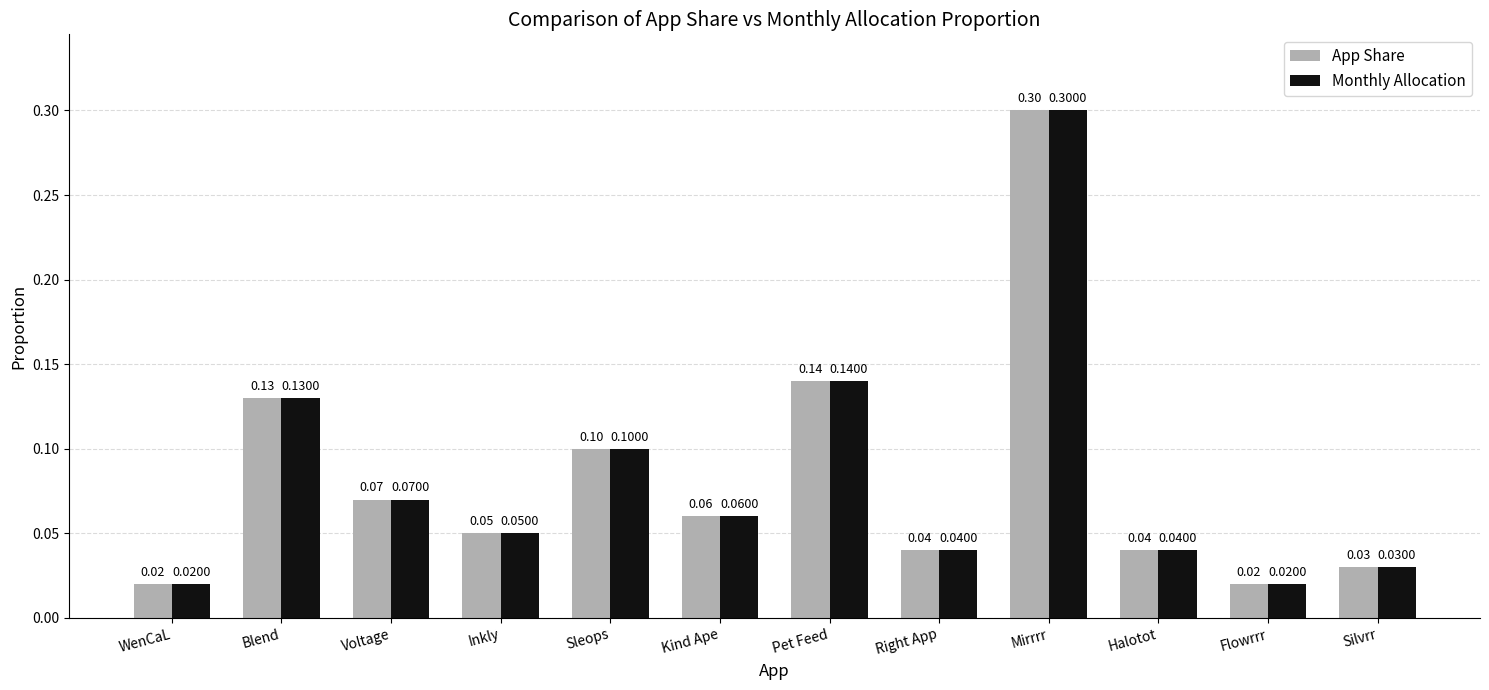

Is the value of App Share at Flowrrr greater than the value of Monthly Allocation at Inkly?

No